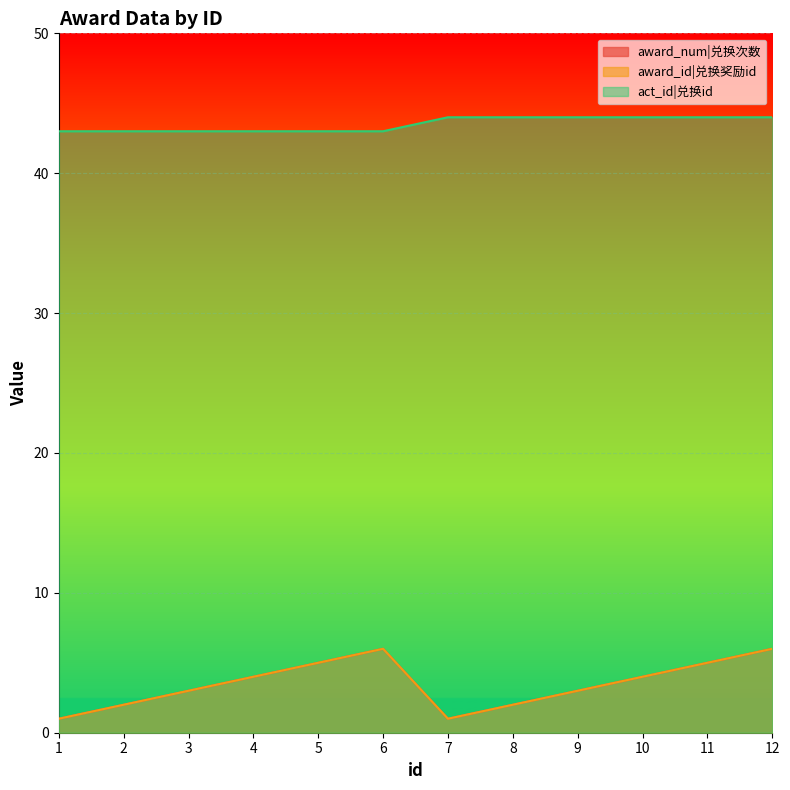

Between 11 and 6, which is larger?

6